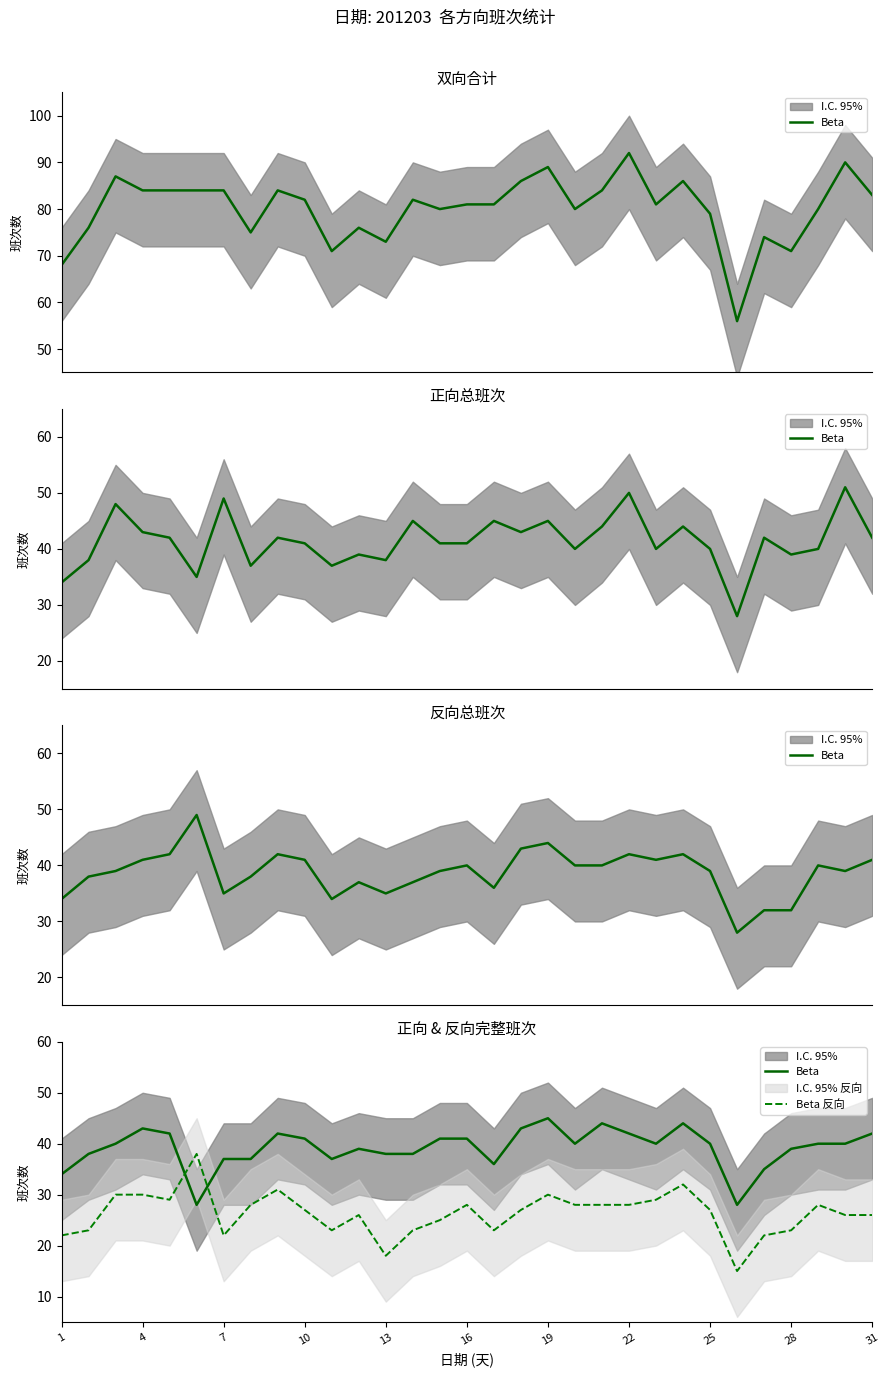

List the series in order of their overall mean, highest first.

Beta, Beta 反向